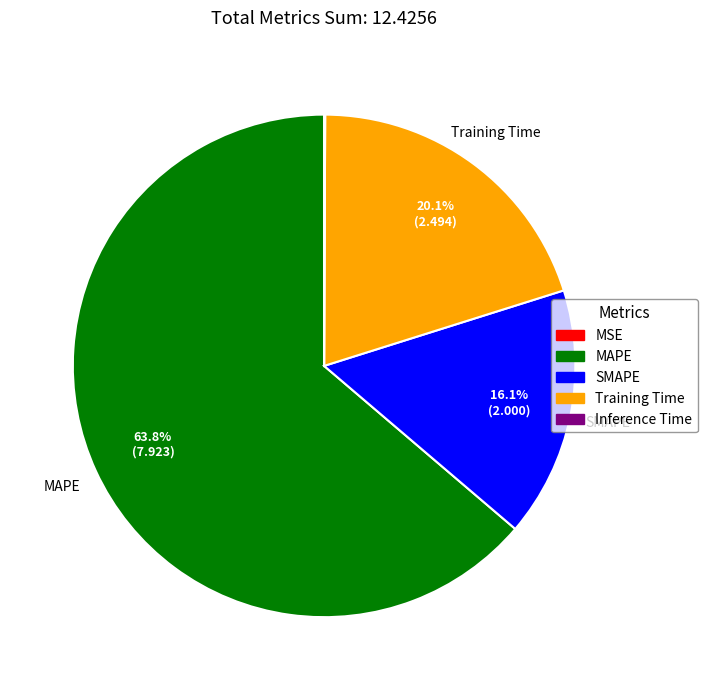

Does MAPE represent more than half of the total?

Yes